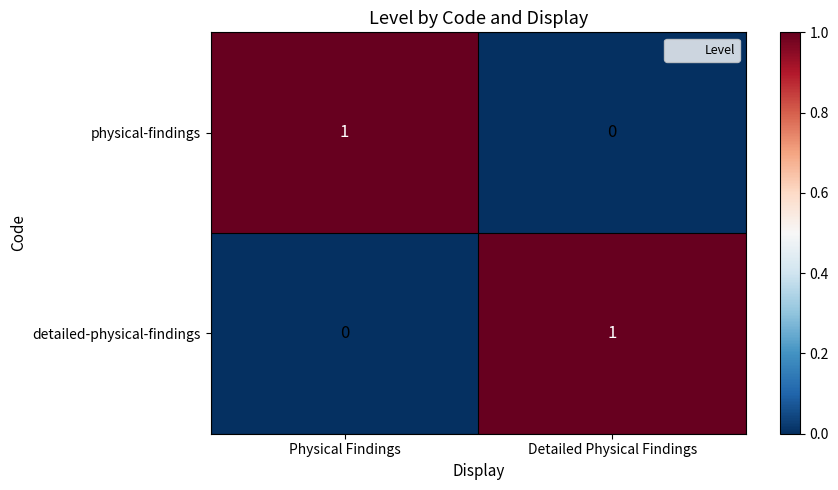

Reading right to left, extract all data points from this chart.

physical-findings: 0	1
detailed-physical-findings: 1	0